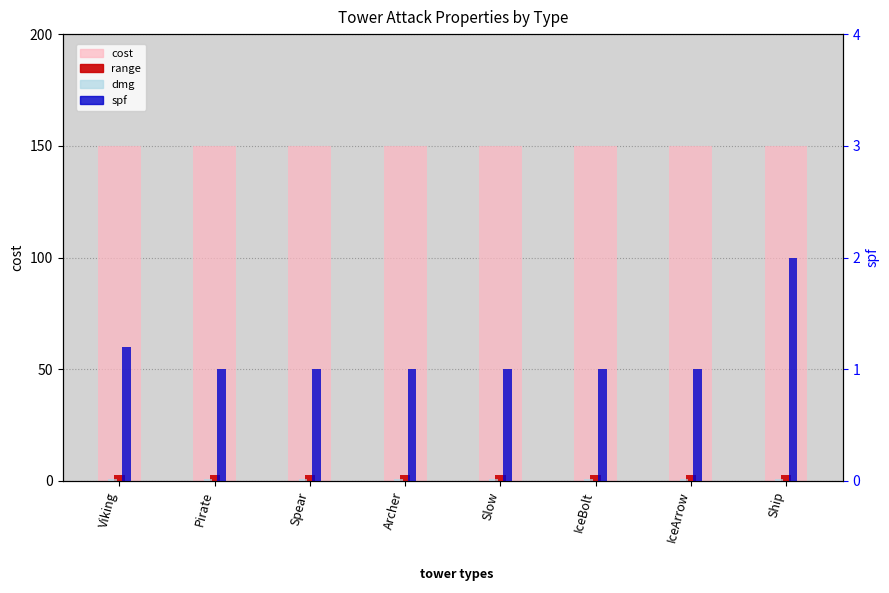

At which label does spf reach its peak?

Ship